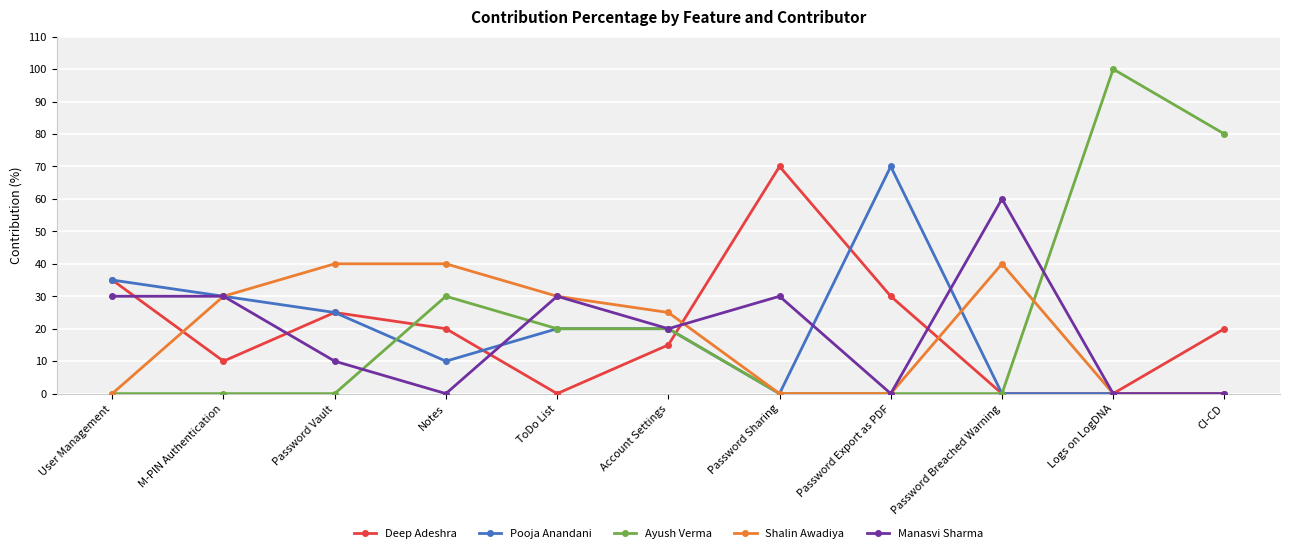

The Ayush Verma series shows 154 at Logs on LogDNA. True or false?

False